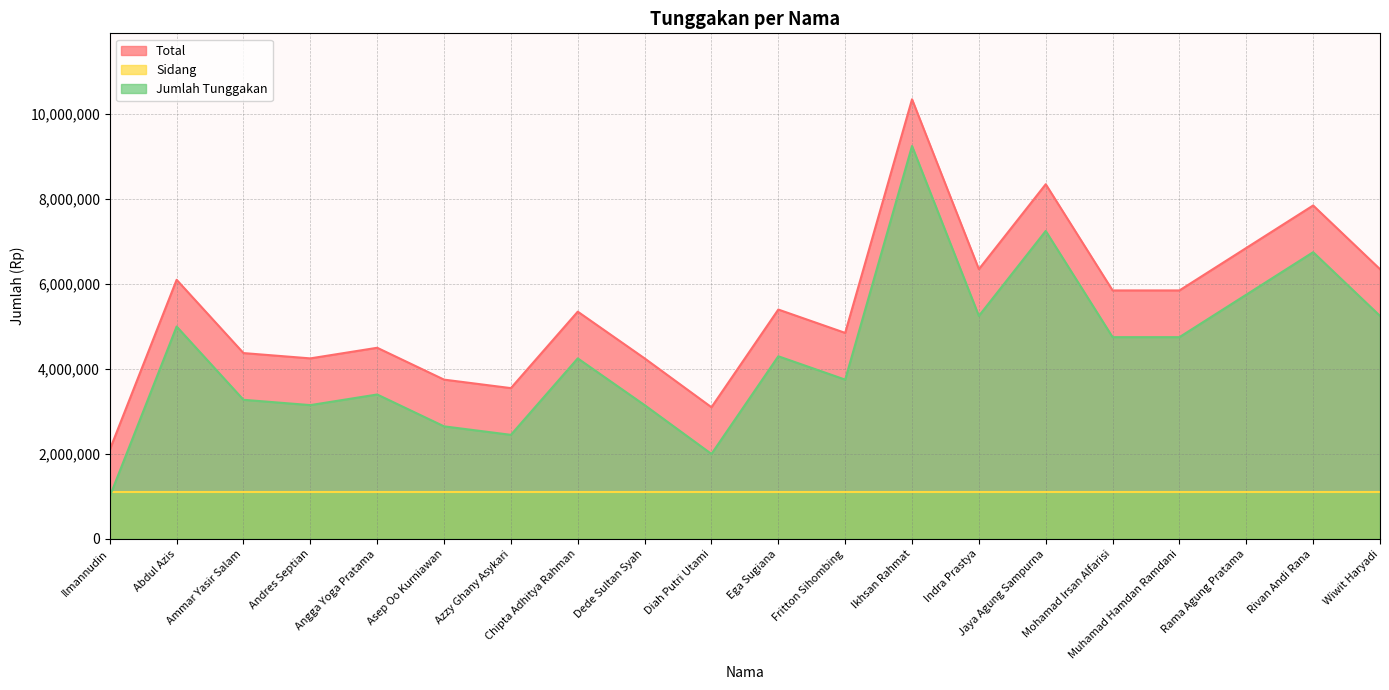

In Jumlah Tunggakan, how many points are lower than both neighbors (excluding endpoints)?

5